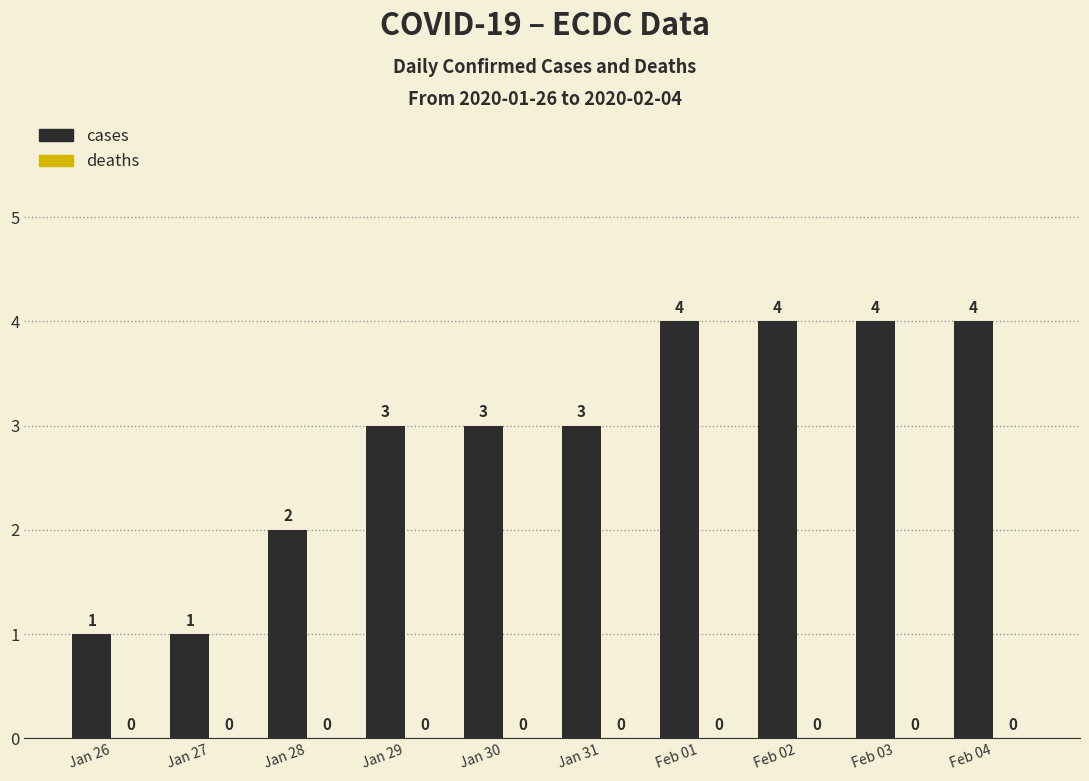

The chart shows a value of 3 at Jan 29. True or false?

True